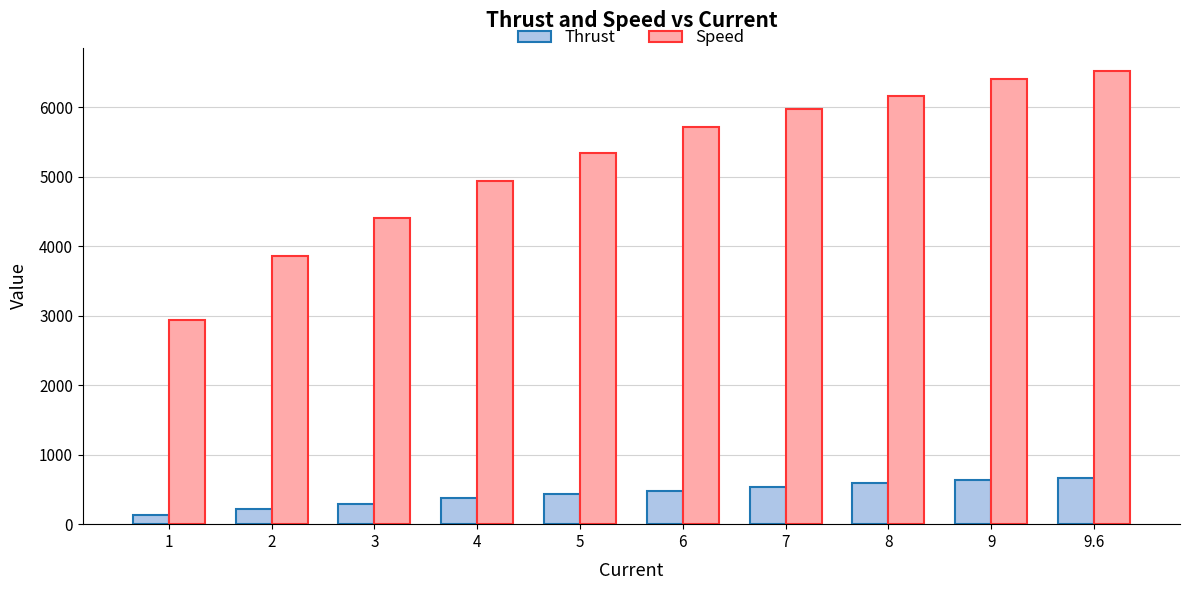

What is the sum of all Thrust values?

4360